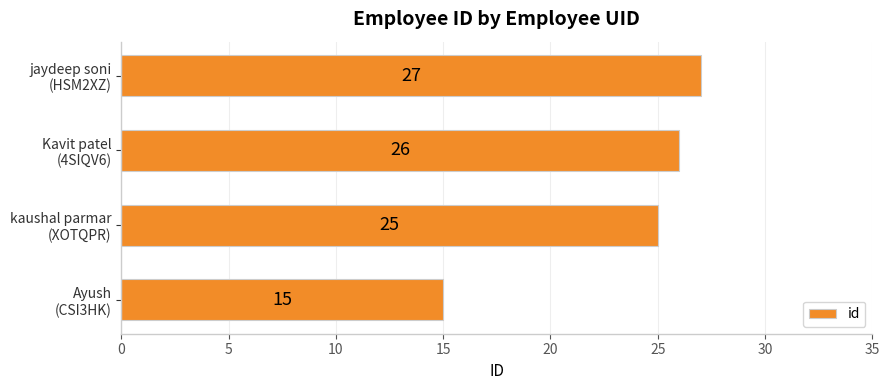

What is the difference between the maximum and minimum values?

12